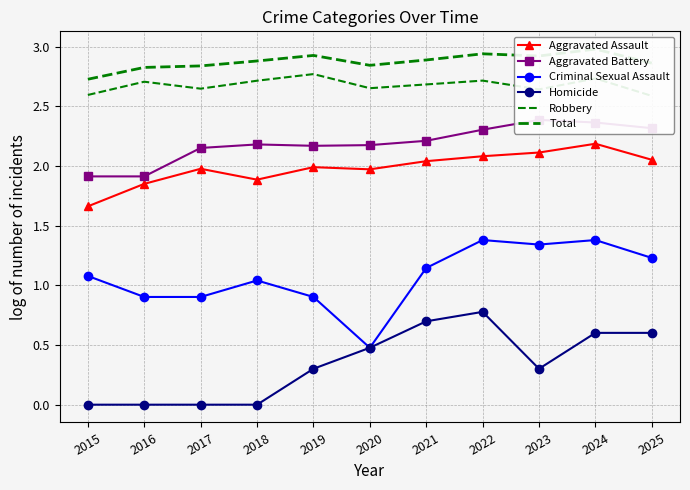

Rank the series by their maximum value, from highest to lowest.

Total, Robbery, Aggravated Battery, Aggravated Assault, Criminal Sexual Assault, Homicide